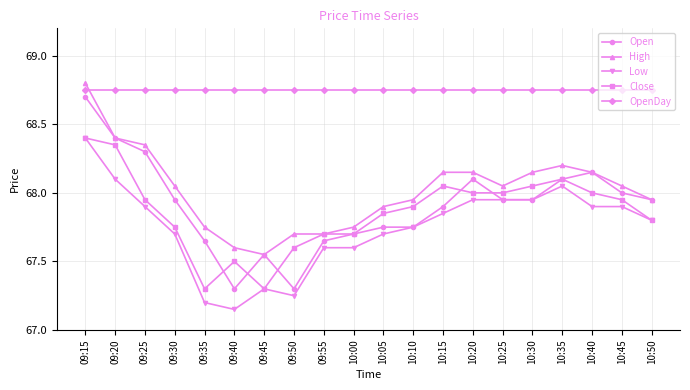

True or false: Close and OpenDay cross at least once.

False